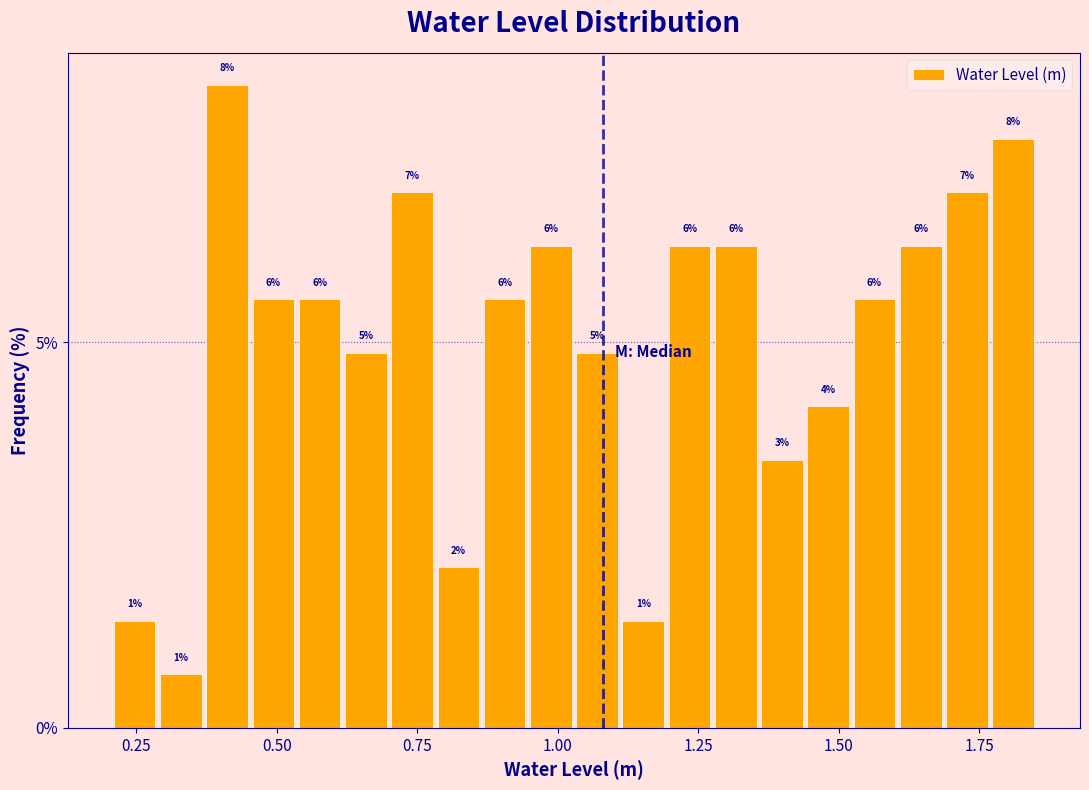

Around what value on the x-axis is the tallest bar? Give the approximate position of its centre, as read against the axis.

0.40